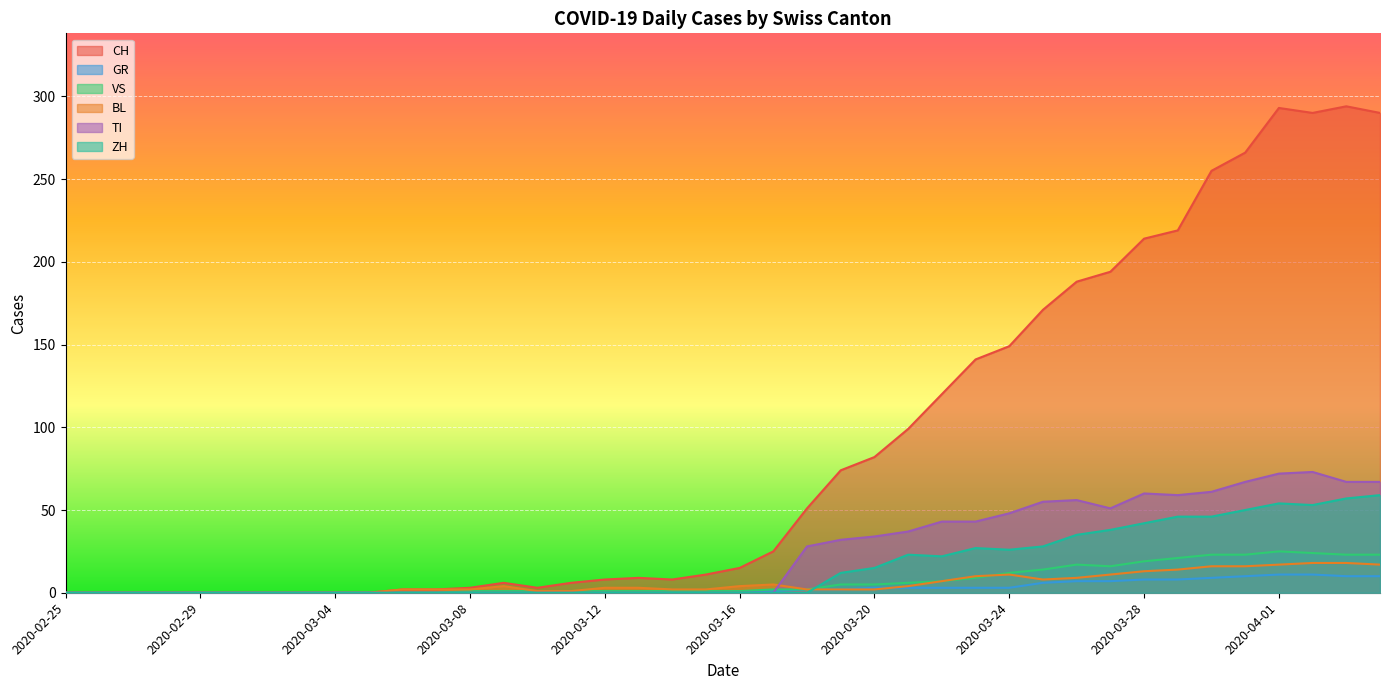

Count the number of categories in the chart.

40